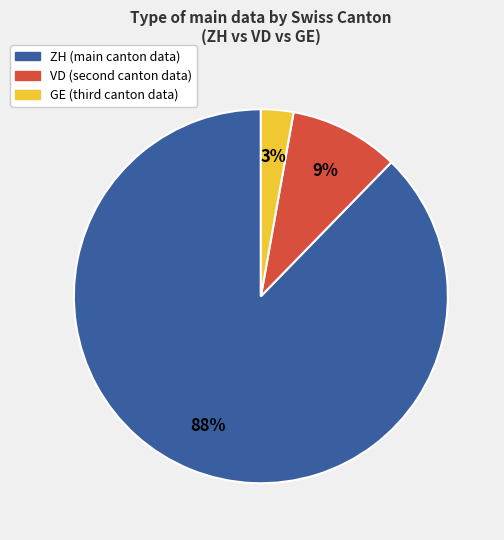

Count the number of slices in the pie.

3